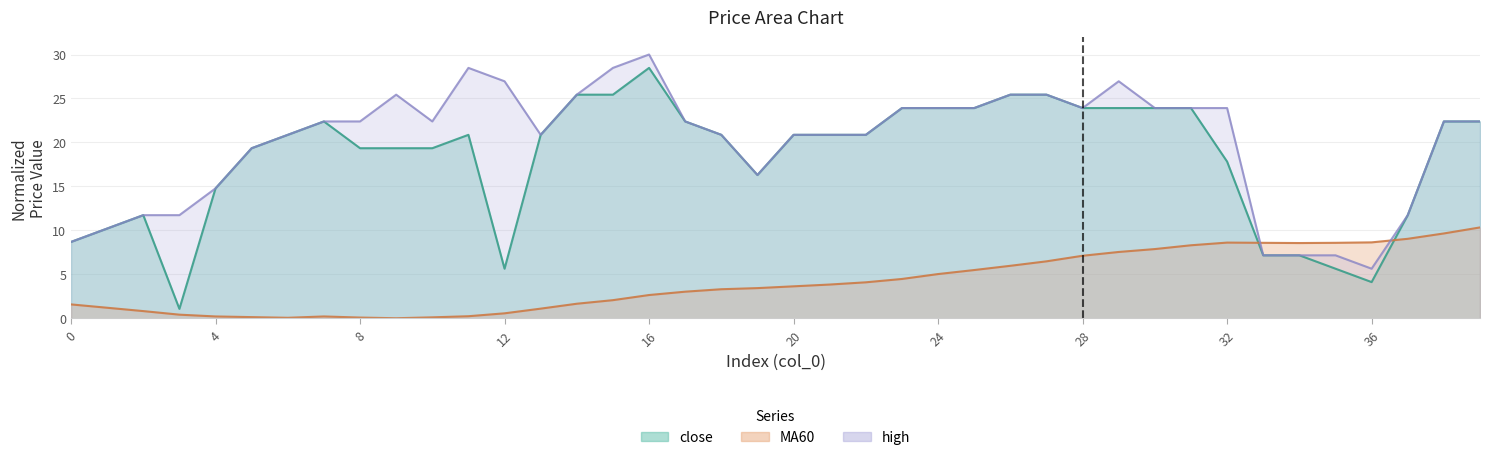

The value of close at 4 is 14.8. True or false?

True